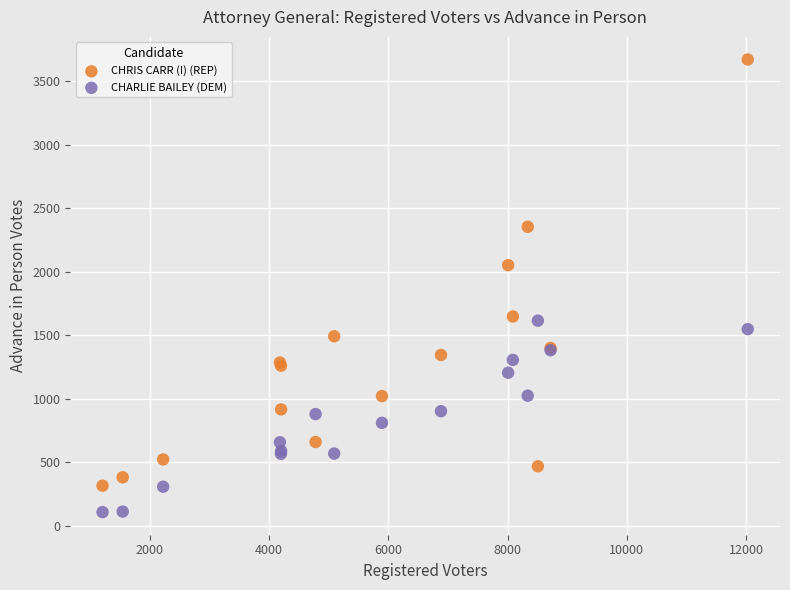

Which series contains the lowest Y value?

CHARLIE BAILEY (DEM)